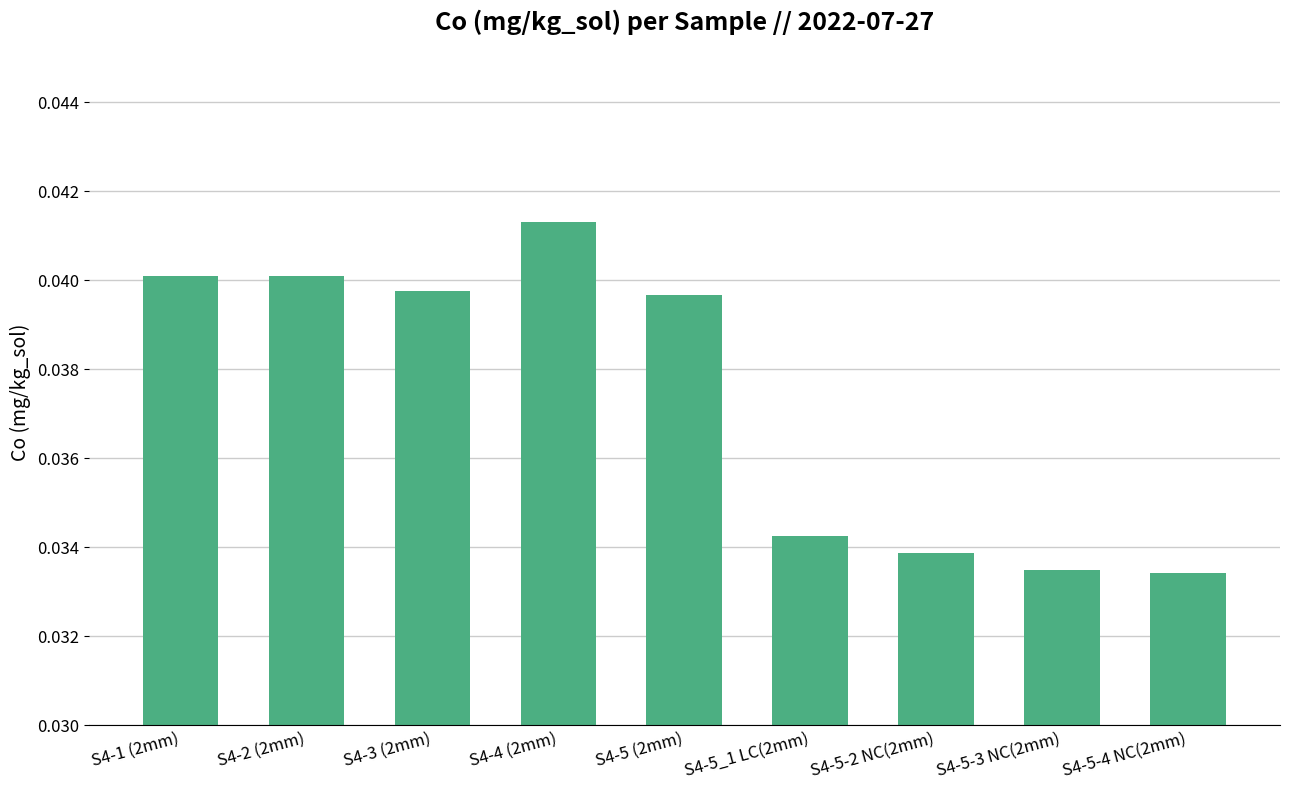

Which category has the highest value across all series?

S4-4 (2mm)